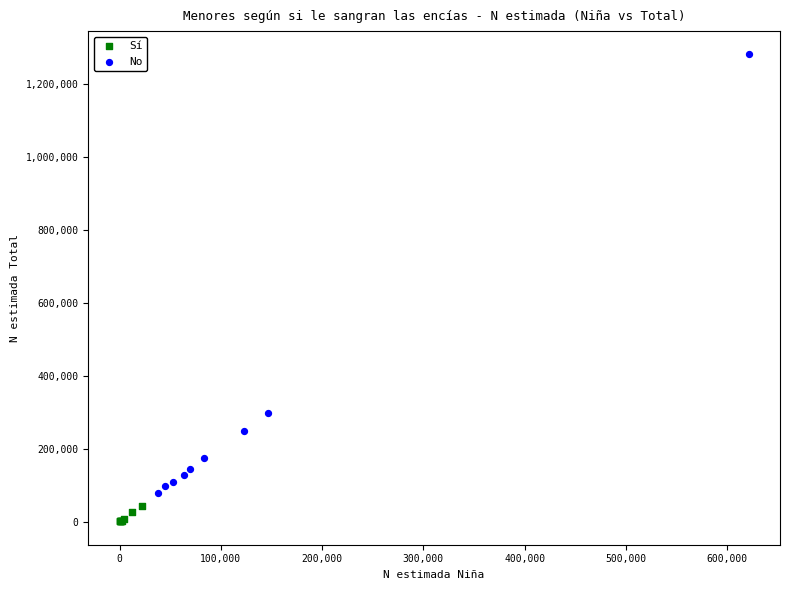

Which series contains the lowest Y value?

Sí